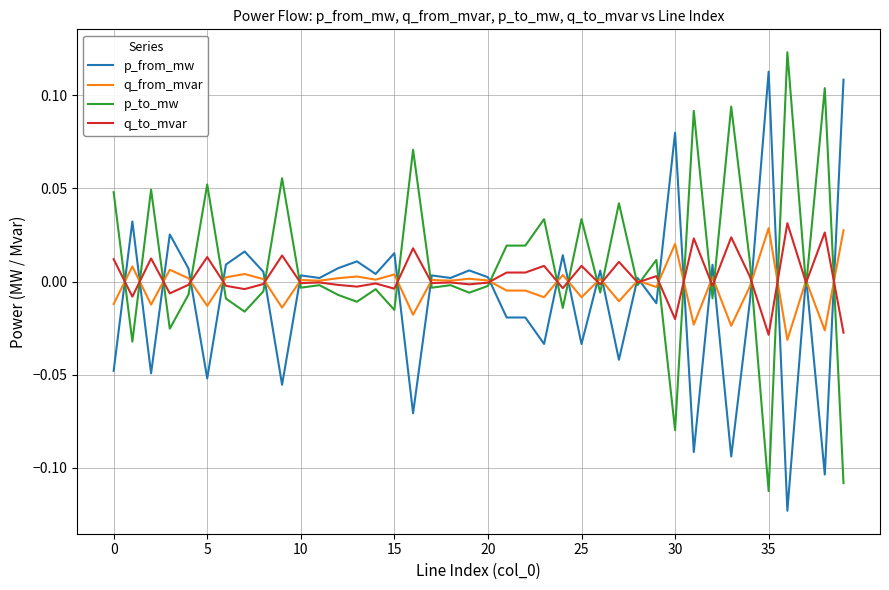

Count the number of data series in this chart.

4